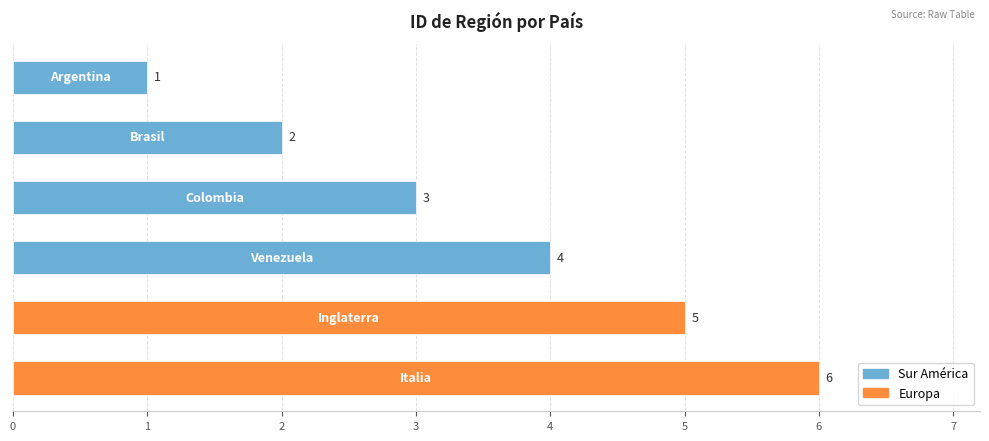

What is the value of the 6th bar from the top?

6